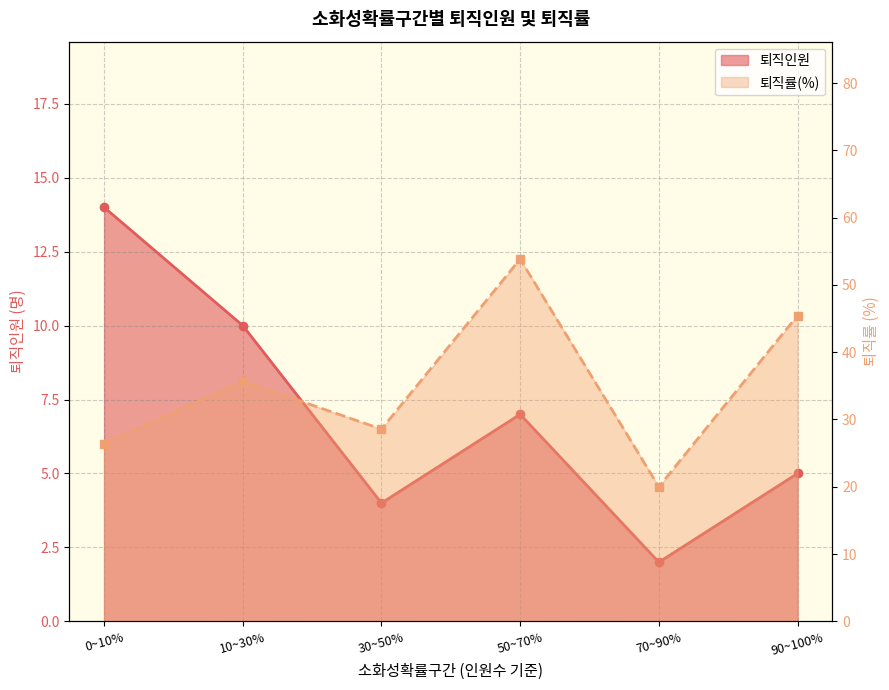

At which category does the chart reach its peak across all series?

50~70%